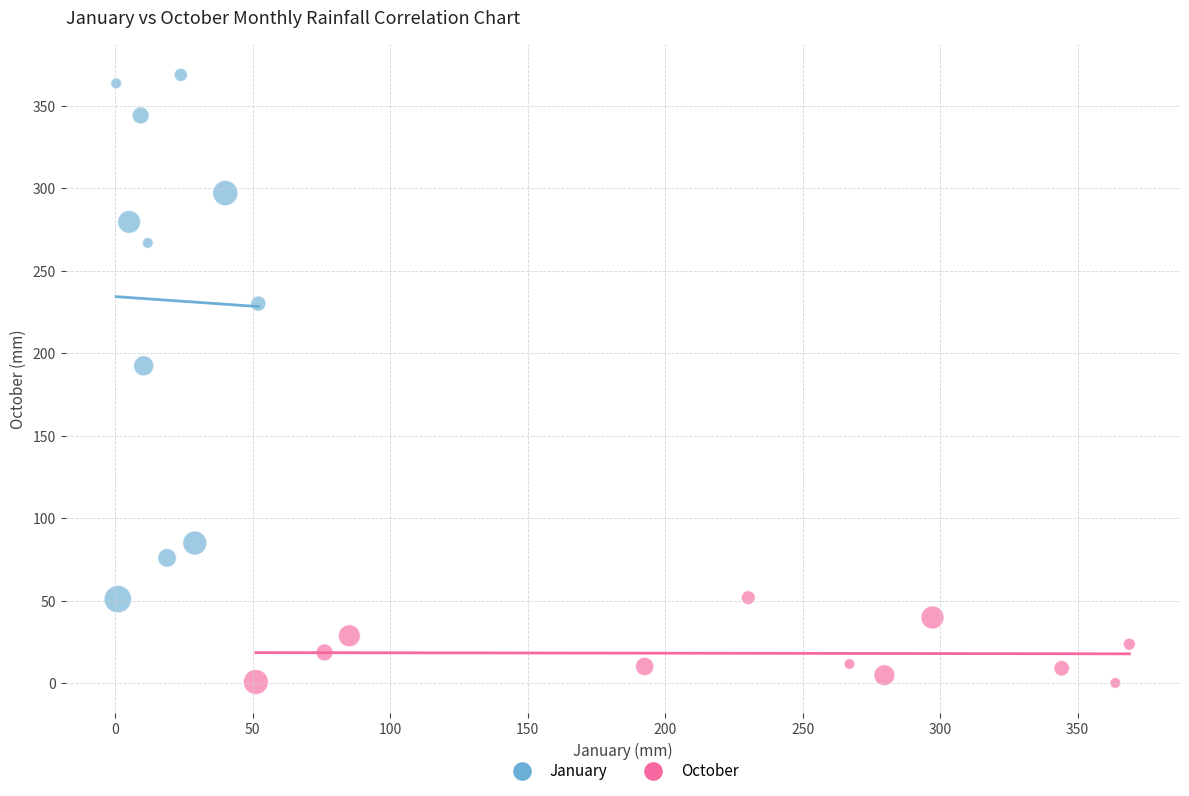

Which series reaches the maximum Y coordinate?

January